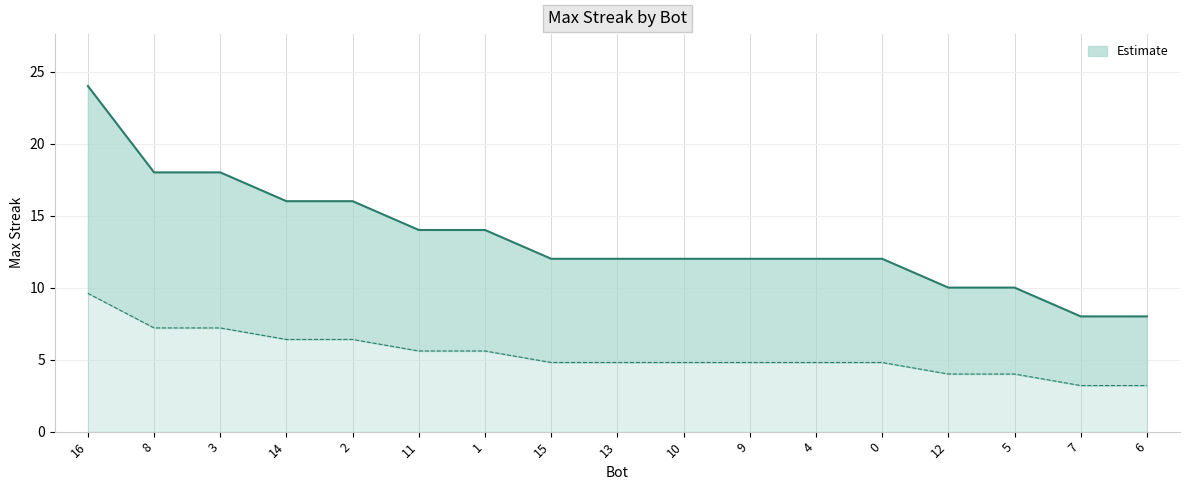

What position from the right is 0?

5